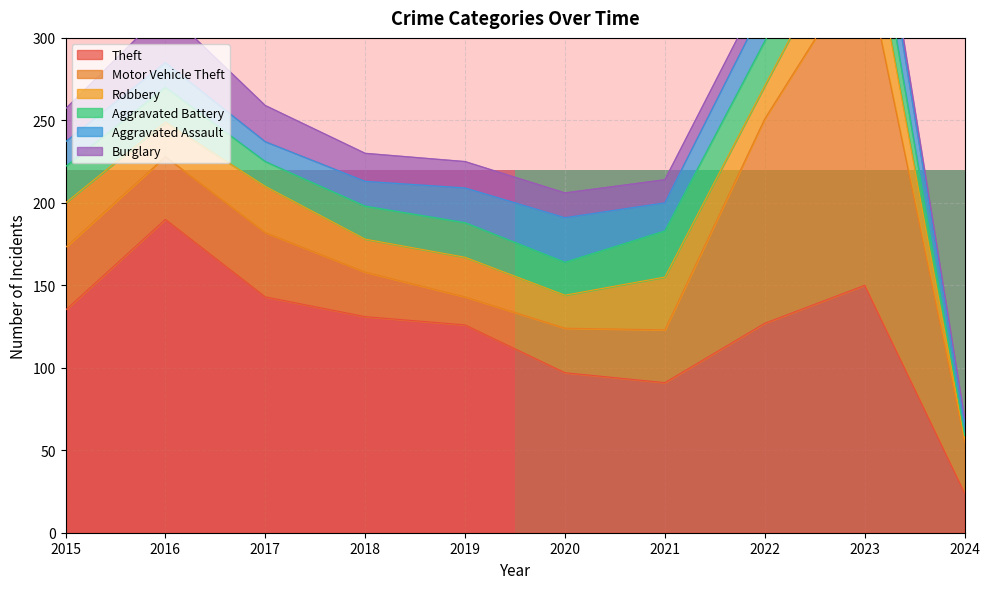

What is the maximum value for Theft?

190